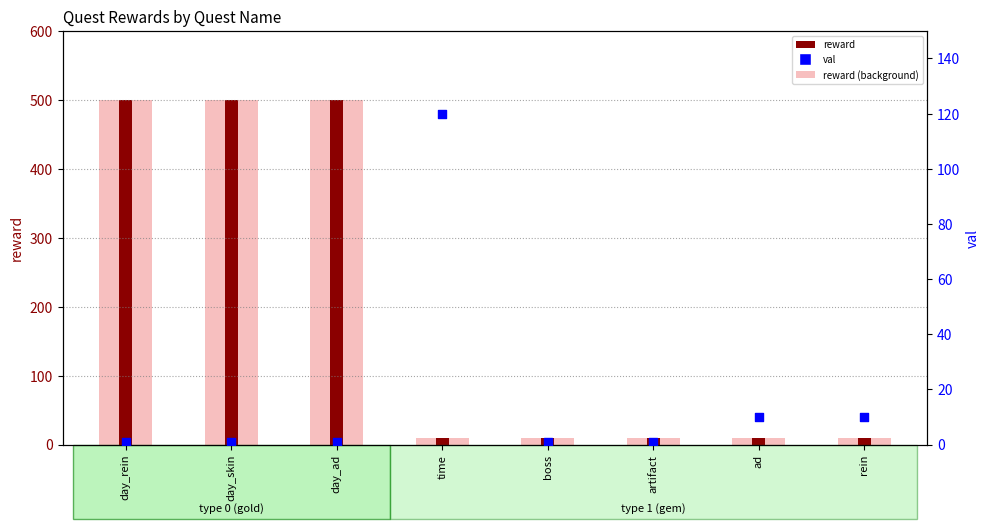

Which series has the largest total across all categories?

reward (background)